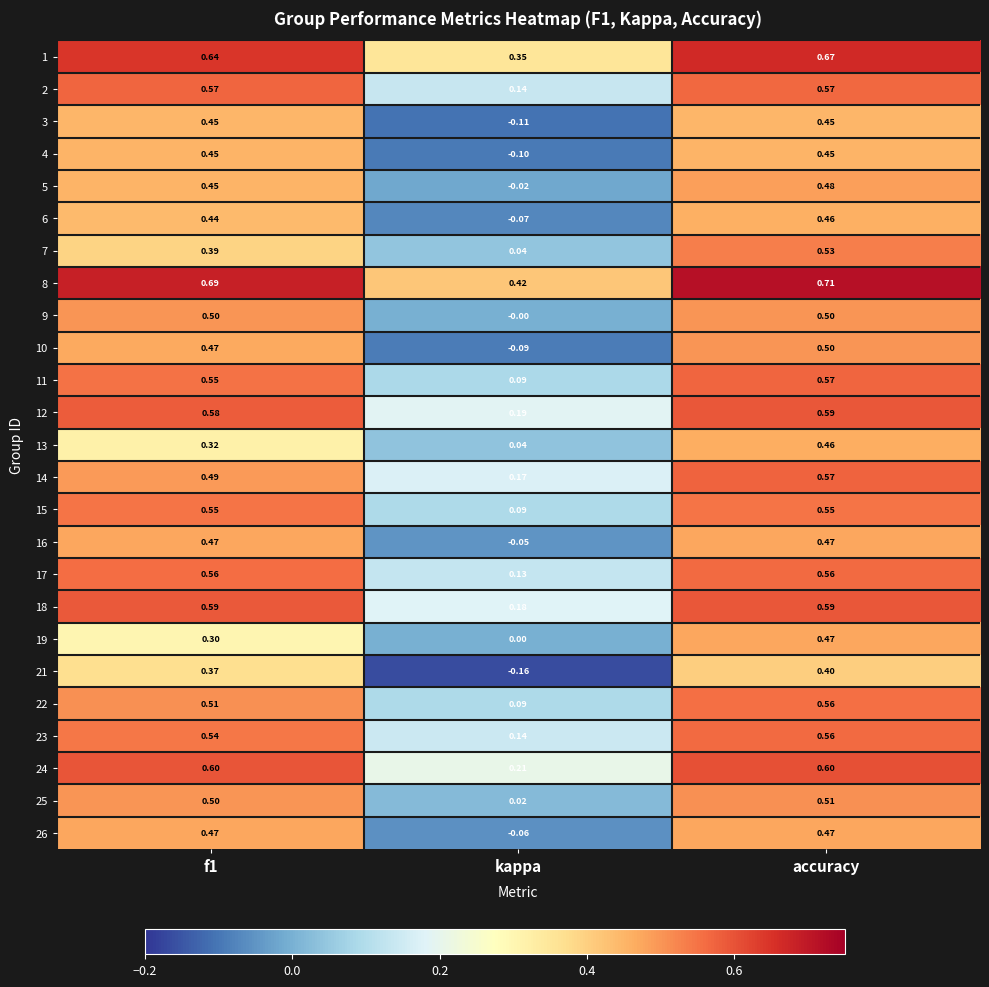

At which category does the chart reach its minimum across all series?

kappa